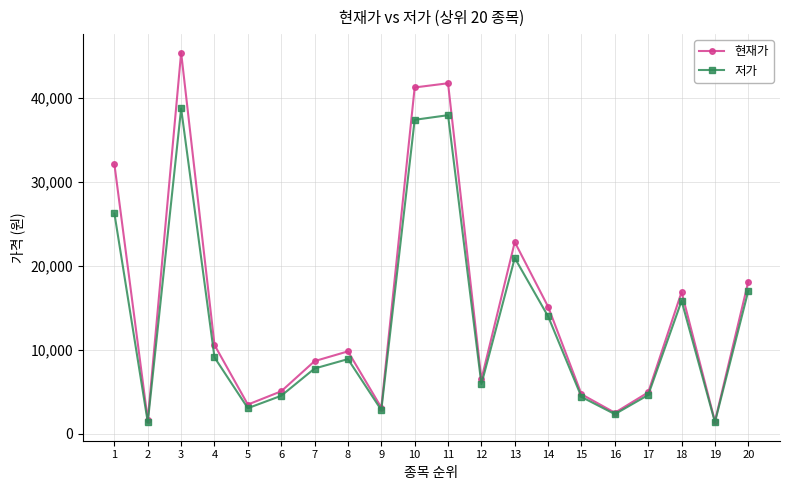

Rank the series by their average value, from highest to lowest.

현재가, 저가